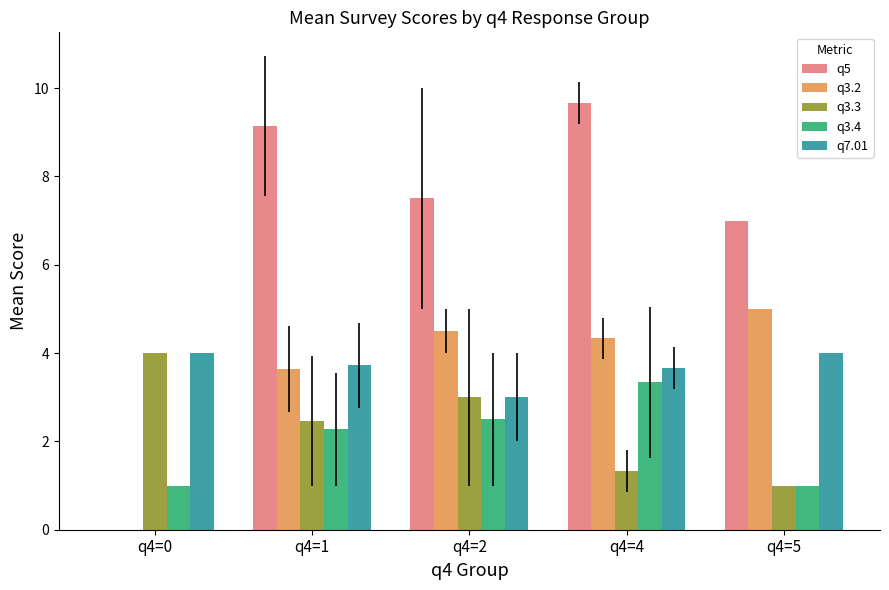

Reading left to right, transcribe all the data shown in this chart.

q5: 0.0	9.1	7.5	9.7	7.0
q3.2: 0.0	3.6	4.5	4.3	5.0
q3.3: 4.0	2.5	3.0	1.3	1.0
q3.4: 1.0	2.3	2.5	3.3	1.0
q7.01: 4.0	3.7	3.0	3.7	4.0